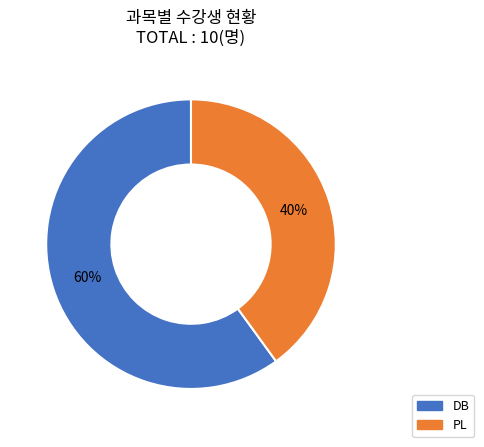

How many slices are in this pie chart?

2